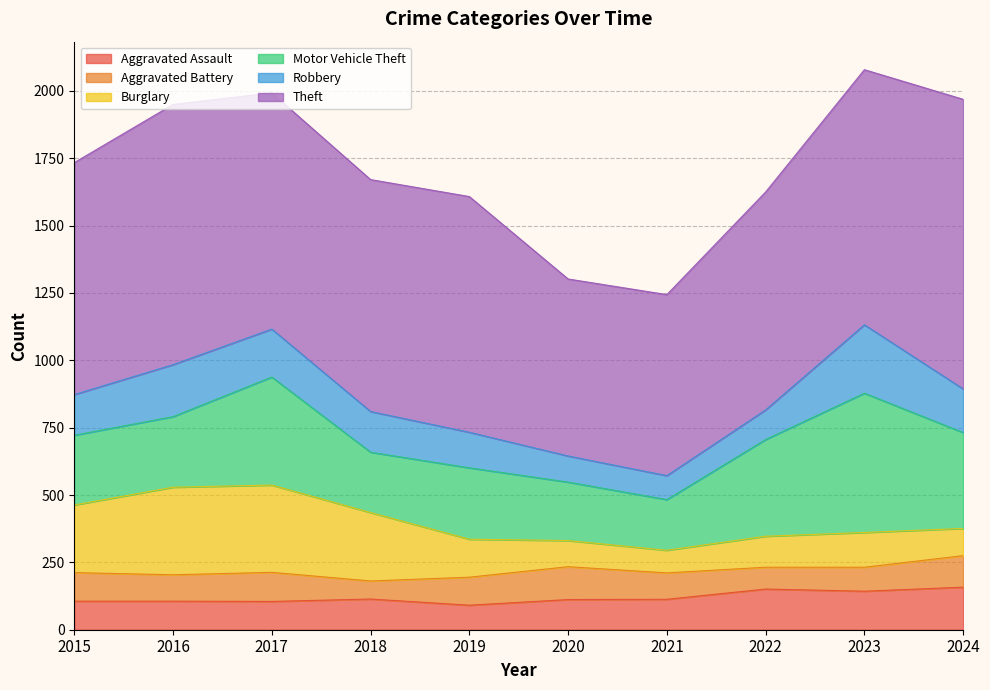

List the series in order of their peak value, lowest first.

Aggravated Battery, Aggravated Assault, Robbery, Burglary, Motor Vehicle Theft, Theft